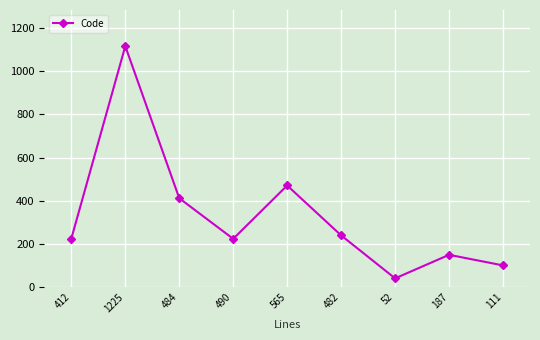

How many lines are shown in the chart?

1